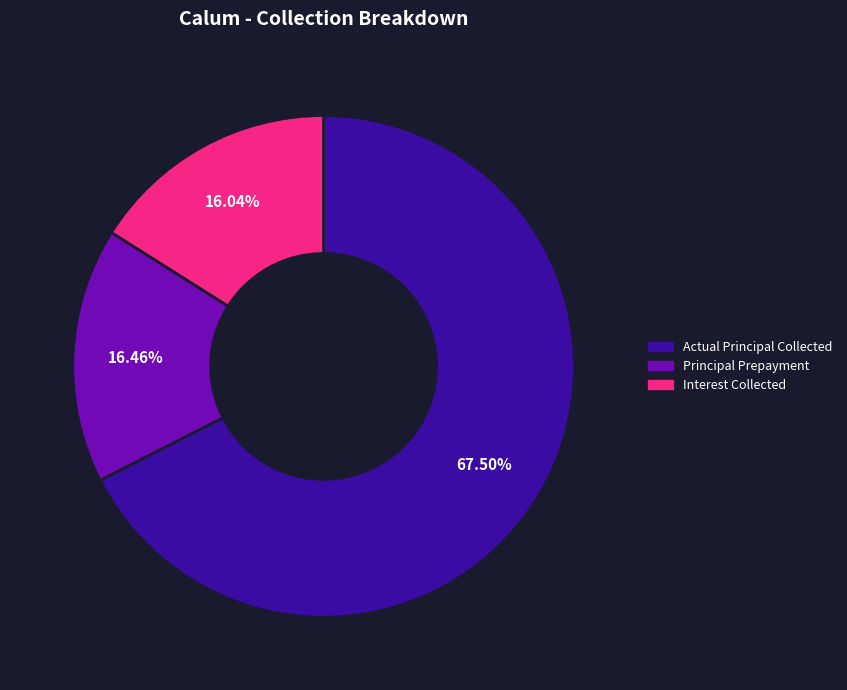

Is there any slice that represents more than half of the pie?

Yes